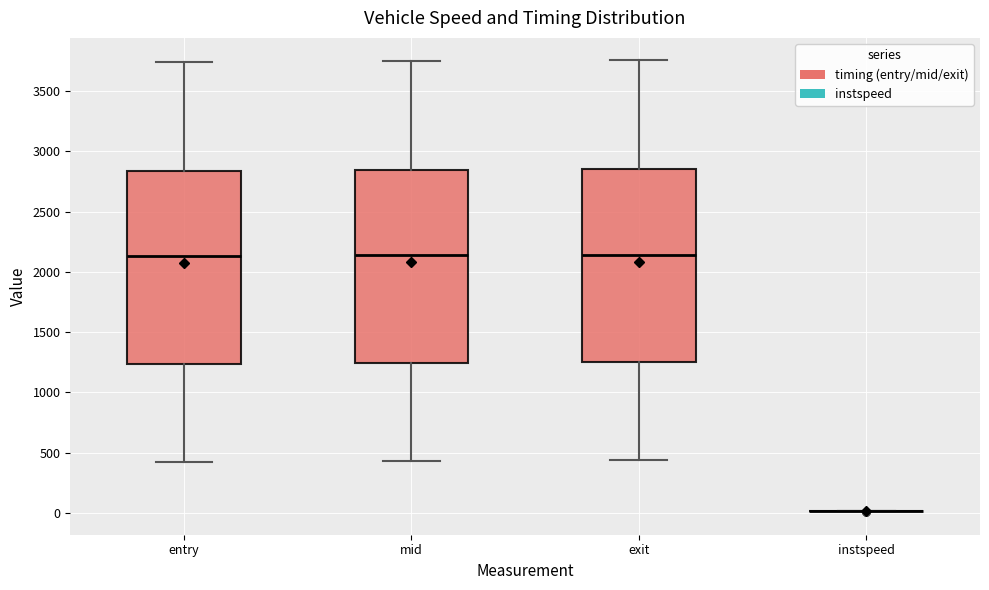

Where does the upper whisker of the box for entry end on the y-axis? The values are not printed on the chart, so give them approximately, as read against the axis.

3750